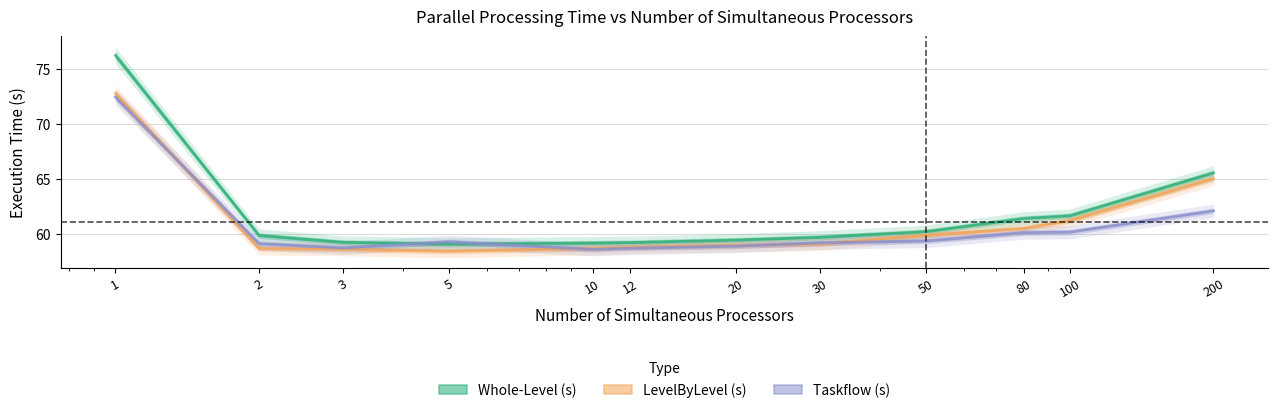

True or false: LevelByLevel (s) and Whole-Level (s) cross at least once.

False